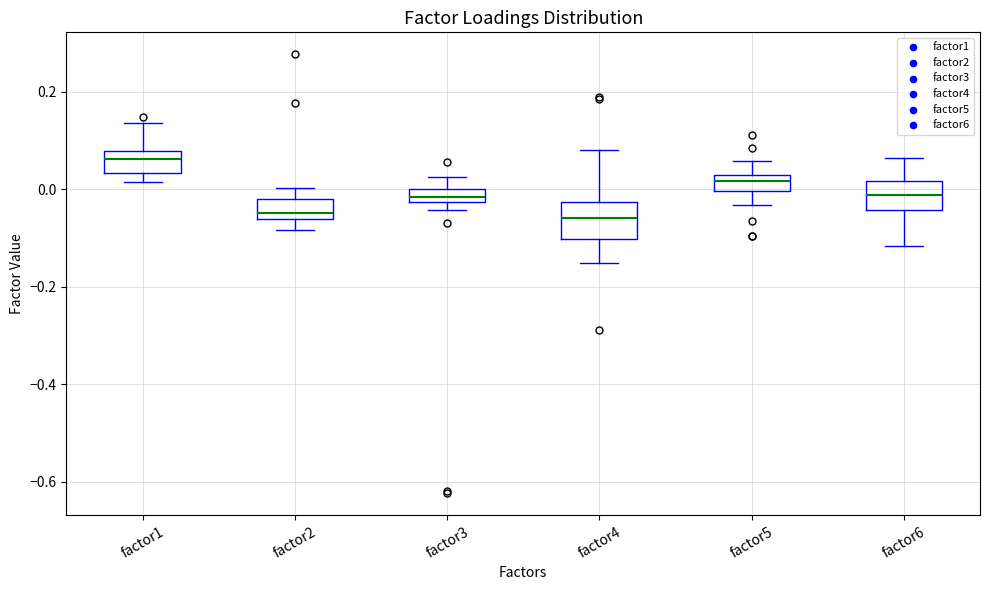

Which box's median line is the highest?

factor1